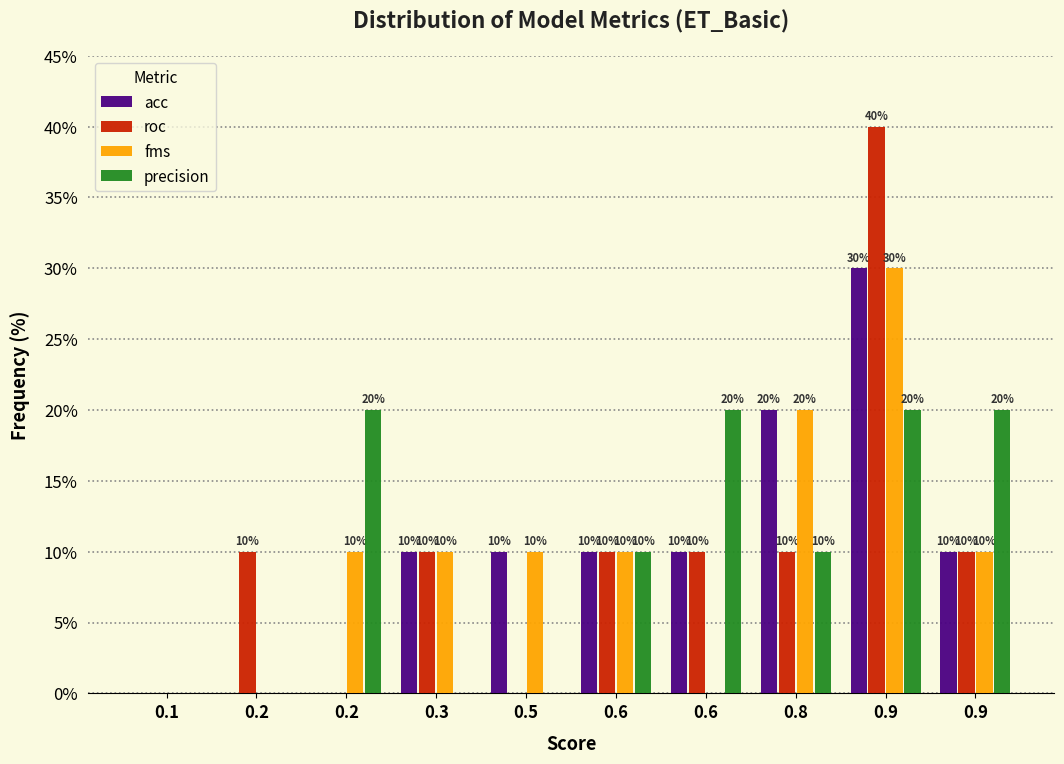

Are the bars horizontal?

No